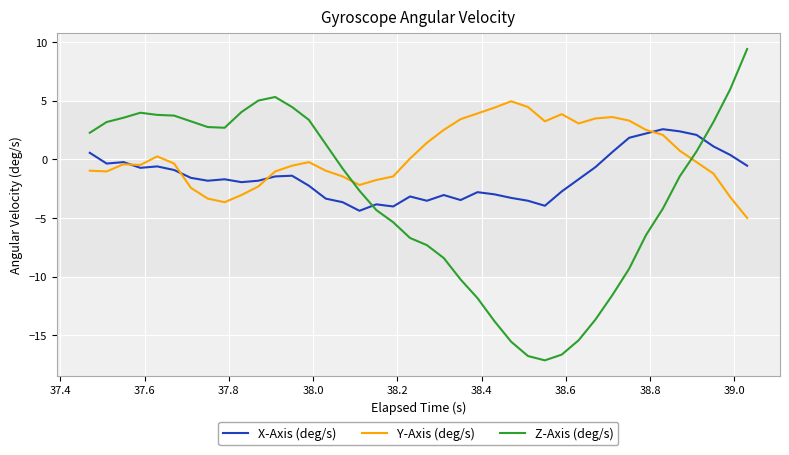

Which series has the largest total across all categories?

Y-Axis (deg/s)